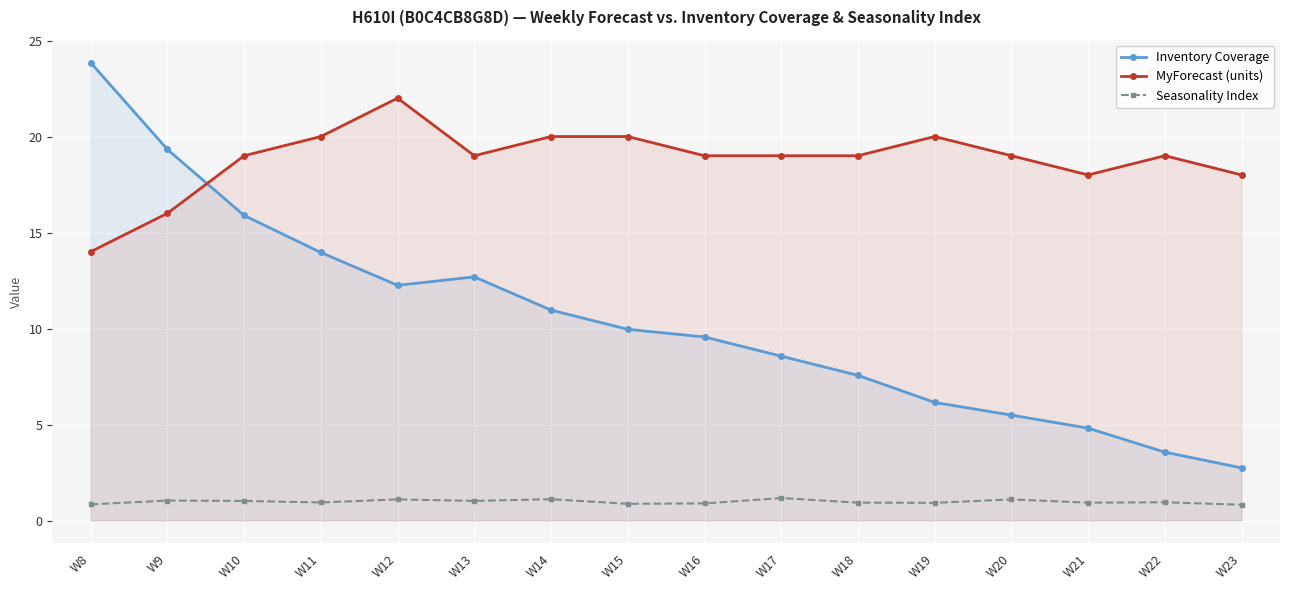

Reading left to right, list all the values displayed in this chart.

Inventory Coverage: W8=23.9	W9=19.3	W10=15.9	W11=14.0	W12=12.2	W13=12.7	W14=11.0	W15=10.0	W16=9.6	W17=8.6	W18=7.6	W19=6.2	W20=5.5	W21=4.8	W22=3.6	W23=2.7
MyForecast (units): W8=14.0	W9=16.0	W10=19.0	W11=20.0	W12=22.0	W13=19.0	W14=20.0	W15=20.0	W16=19.0	W17=19.0	W18=19.0	W19=20.0	W20=19.0	W21=18.0	W22=19.0	W23=18.0
Seasonality Index: W8=0.8	W9=1.0	W10=1.0	W11=0.9	W12=1.1	W13=1.0	W14=1.1	W15=0.9	W16=0.9	W17=1.2	W18=0.9	W19=0.9	W20=1.1	W21=0.9	W22=0.9	W23=0.8